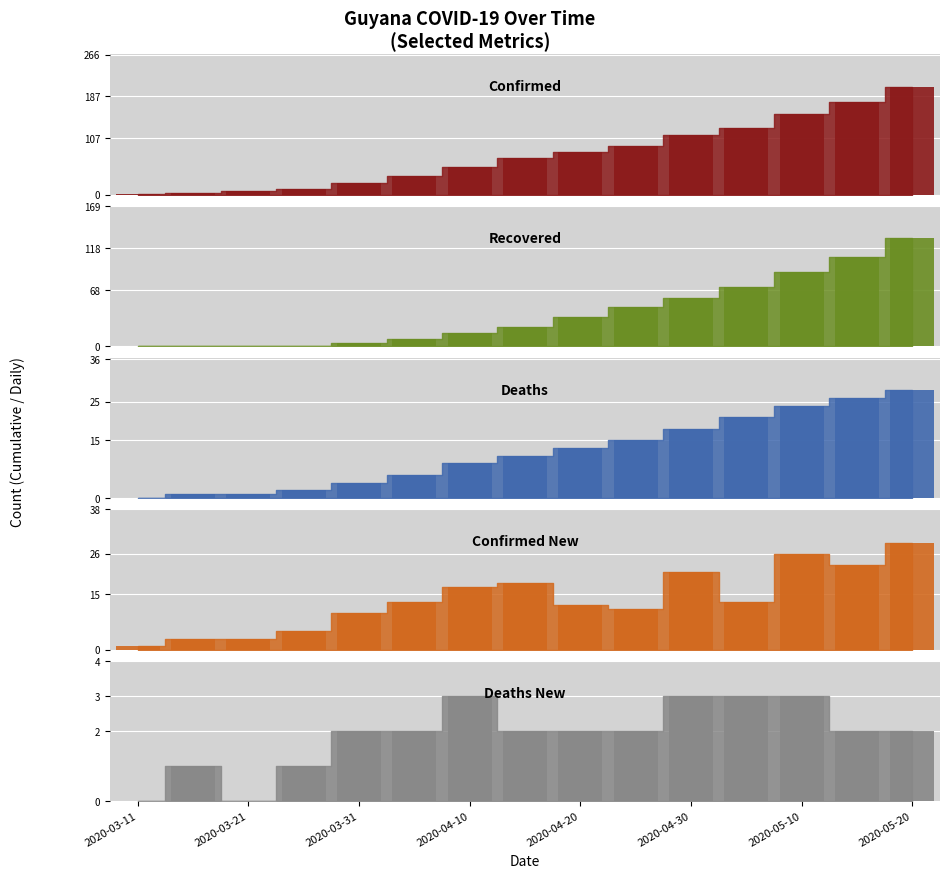

True or false: recovered has a value of 60 at 2020-04-20.

False